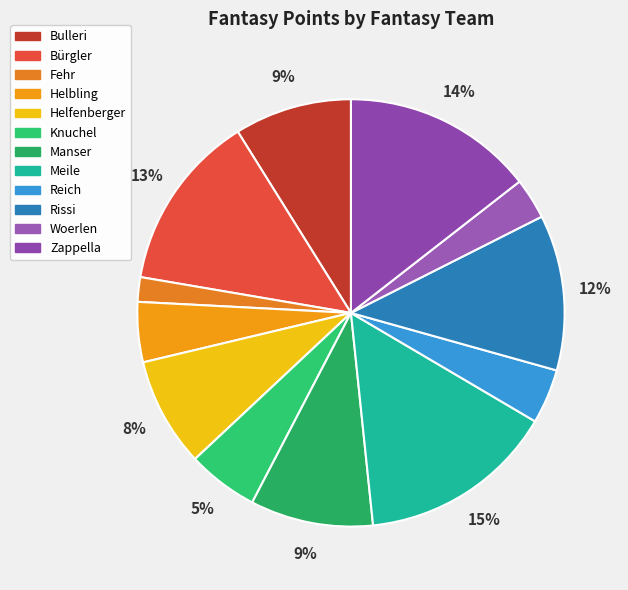

The Bulleri slice represents 9% of the pie. True or false?

True